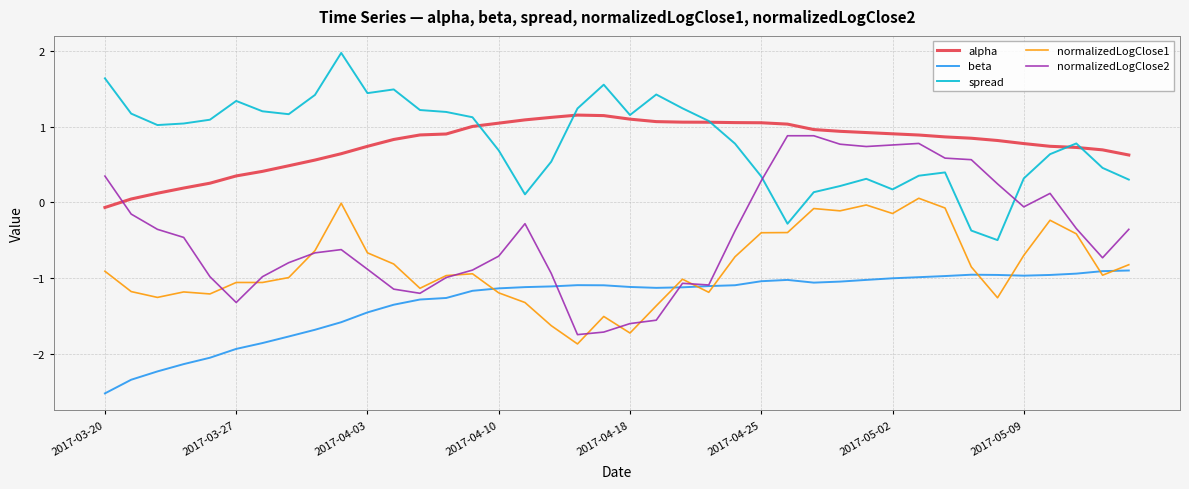

What is the minimum value shown in the chart?

-2.5